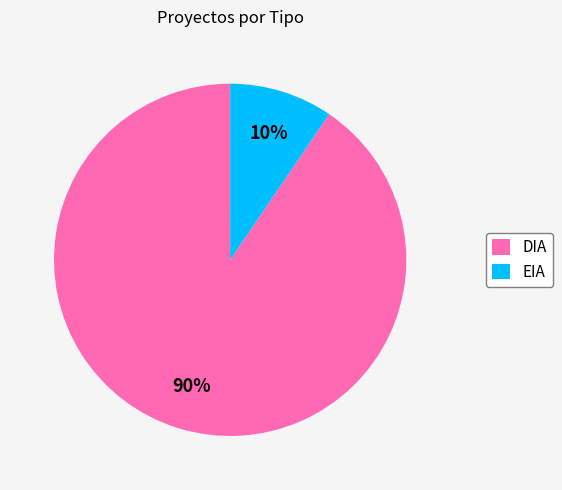

Which category has the biggest portion of the pie?

DIA